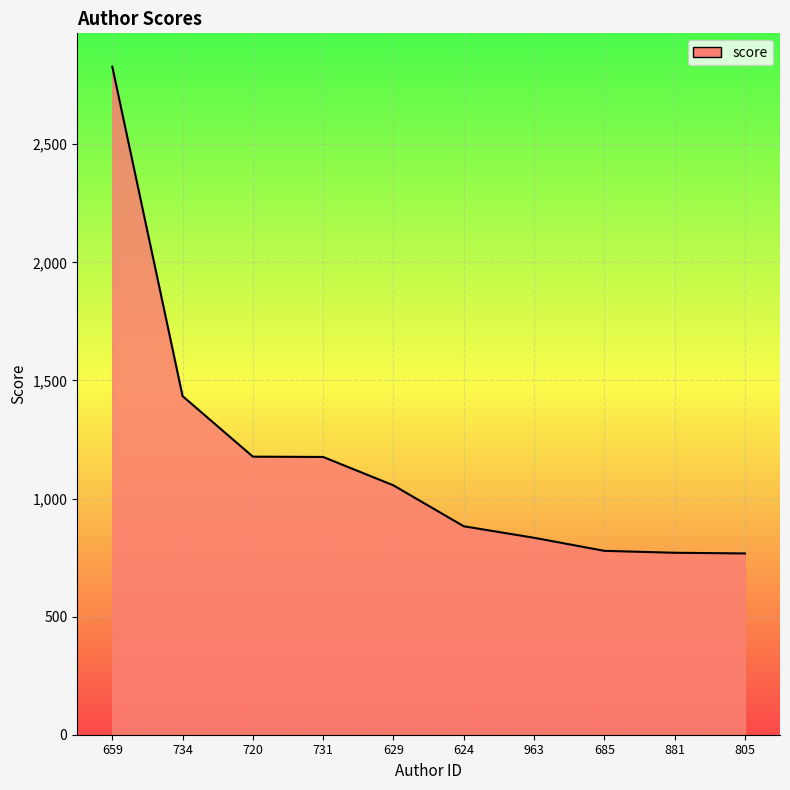

What is the smallest value displayed?

767.5